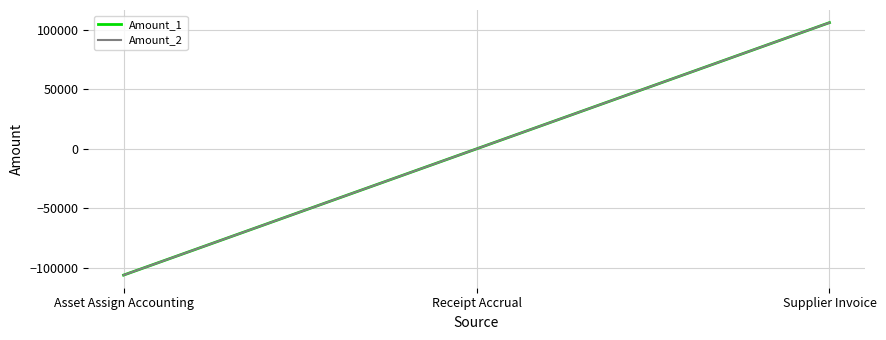

What is the value of the Amount_2 point at the 1st from the left?

-106016.6